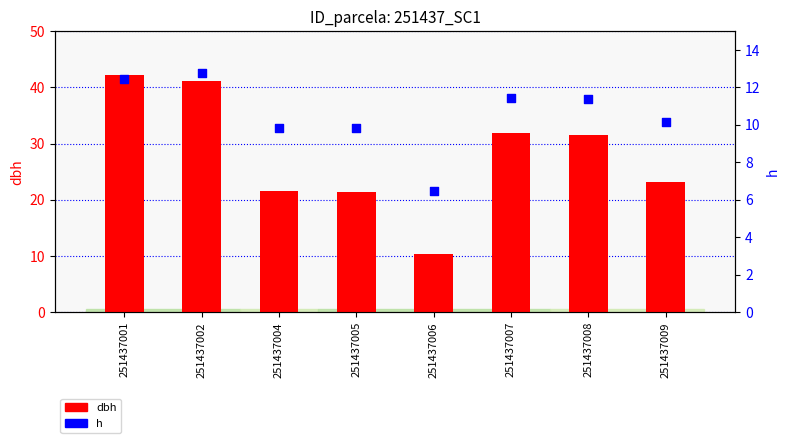

At how many categories does at least one series exceed 9?

8